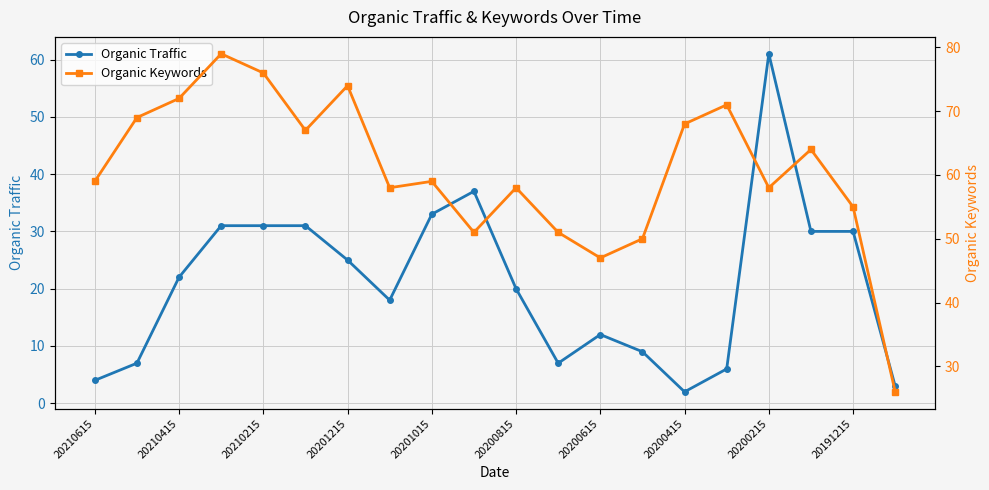

What are all the series names shown in the legend?

Organic Traffic, Organic Keywords